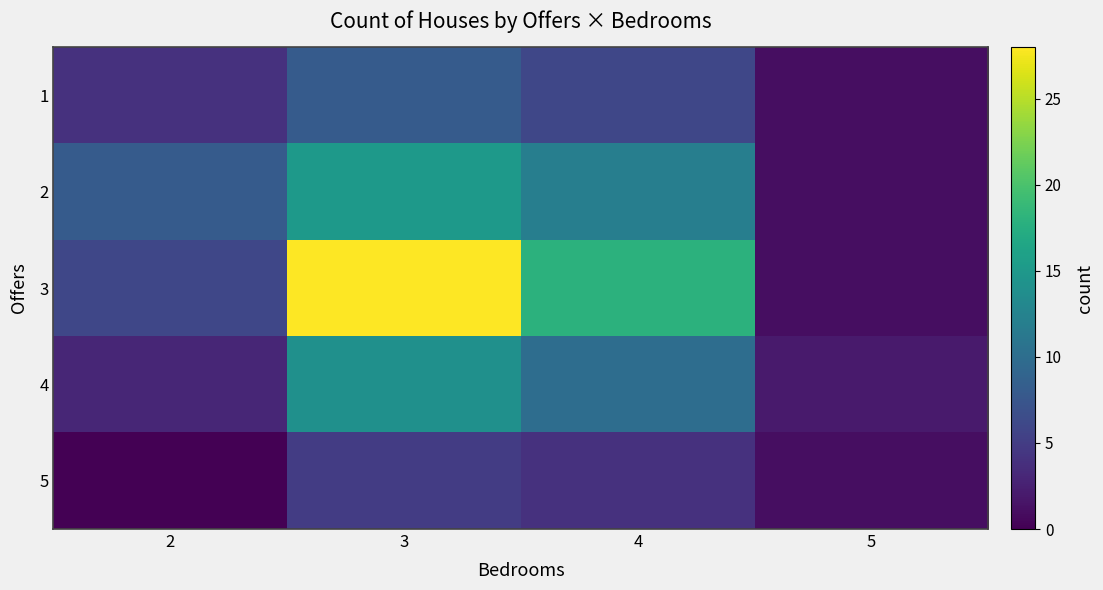

Reading right to left, extract all data points from this chart.

1: 5=1	4=6	3=8	2=4
2: 5=1	4=12	3=15	2=8
3: 5=1	4=18	3=28	2=6
4: 5=2	4=10	3=14	2=3
5: 5=1	4=4	3=5	2=0